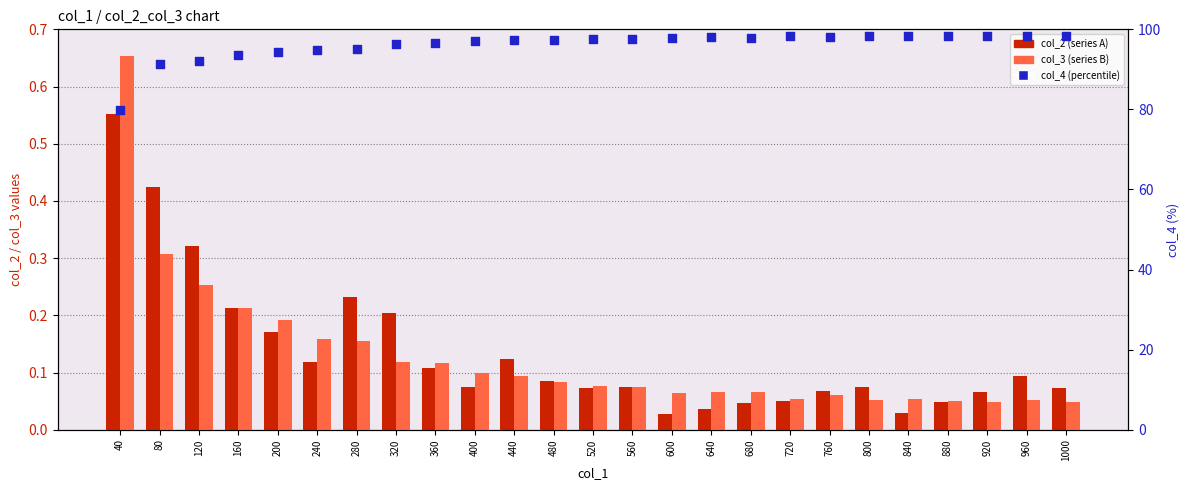

What is the total value across all series at 280?

95.5